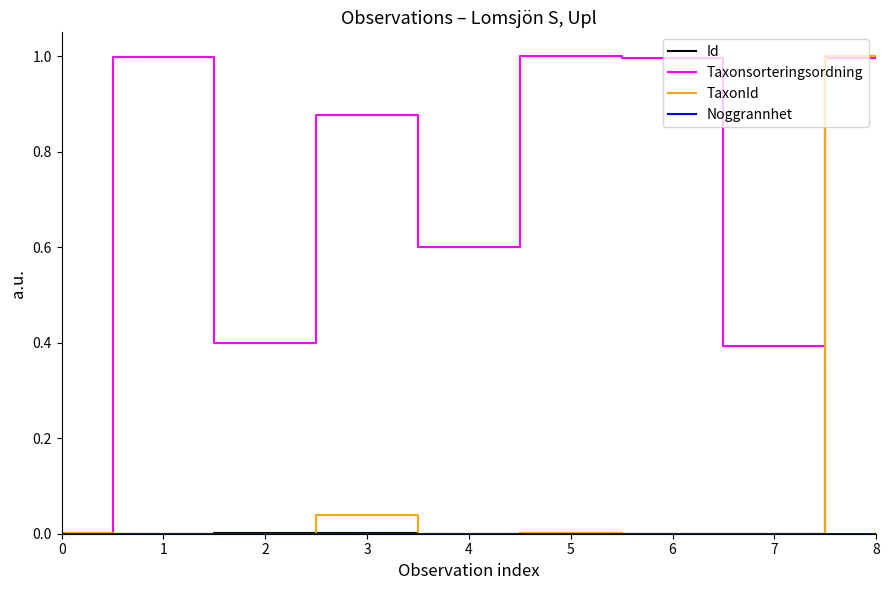

The value of TaxonId at 4 is 0.0. True or false?

True